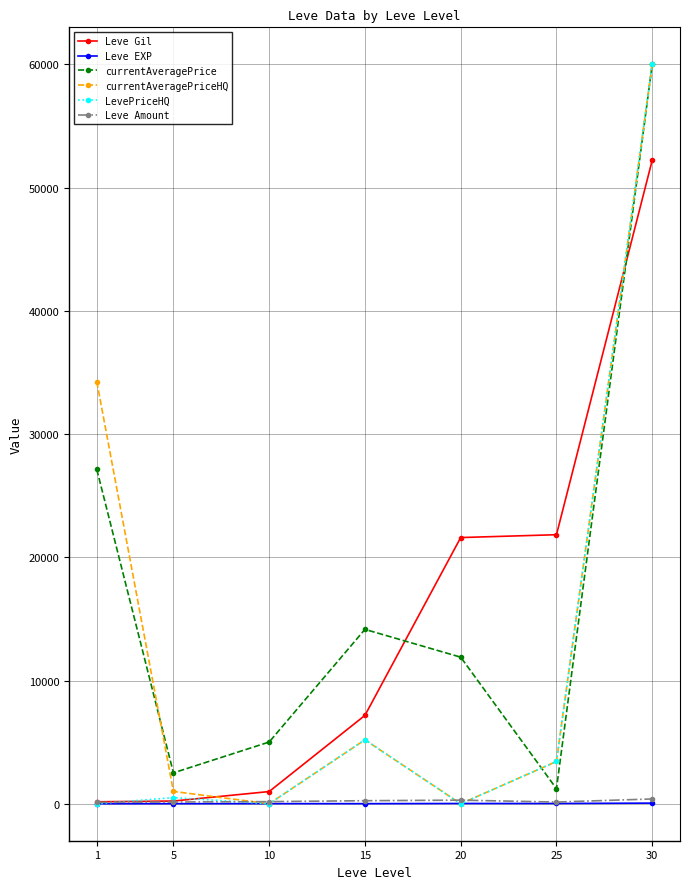

True or false: Leve Gil and currentAveragePriceHQ cross at least once.

True